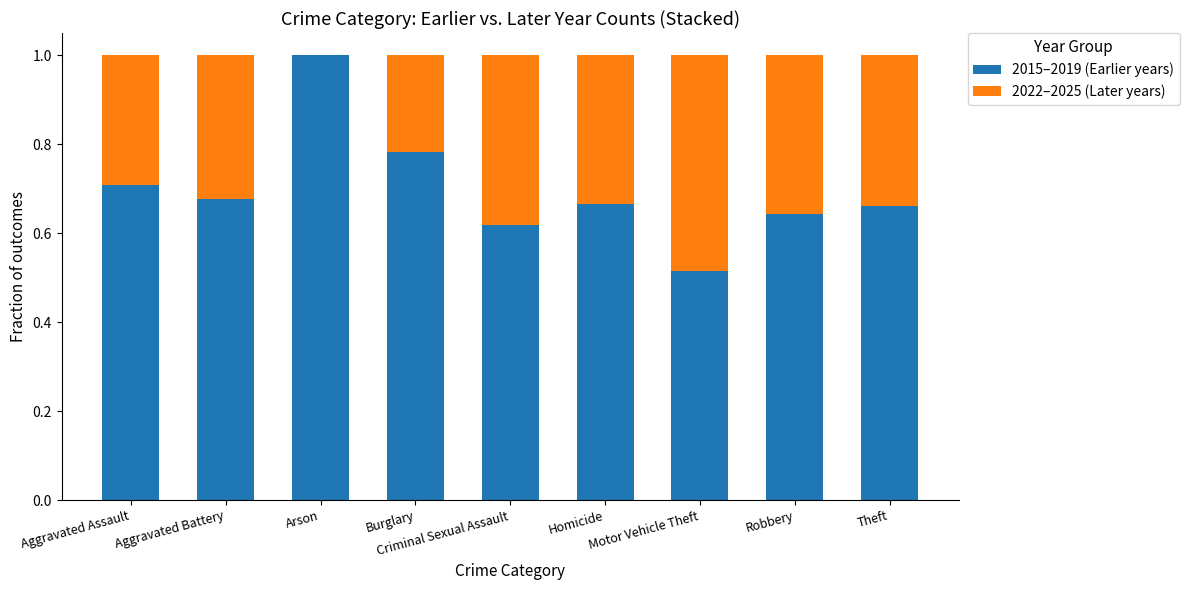

True or false: 2015–2019 (Earlier years) has a value of 0.7 at Homicide.

True